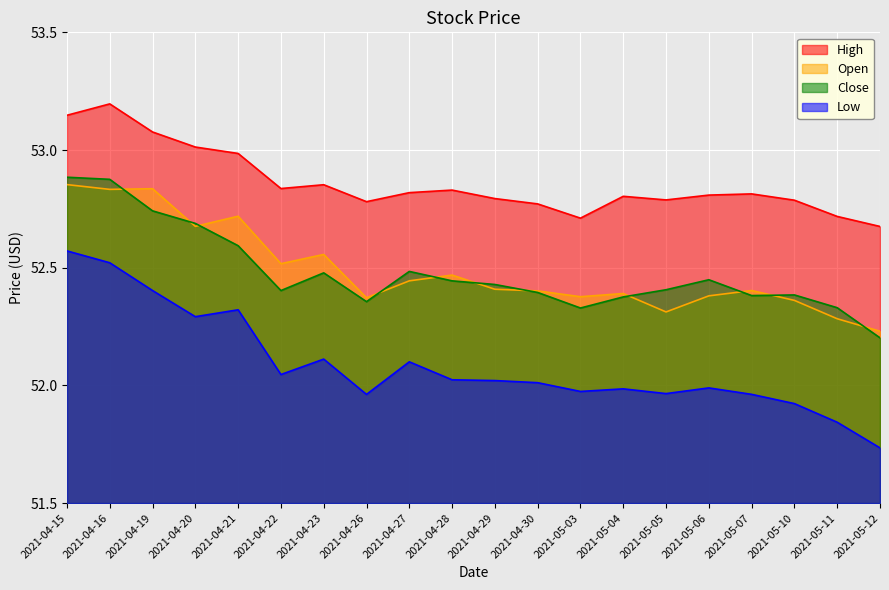

Rank the series by their maximum value, from highest to lowest.

High, Close, Open, Low